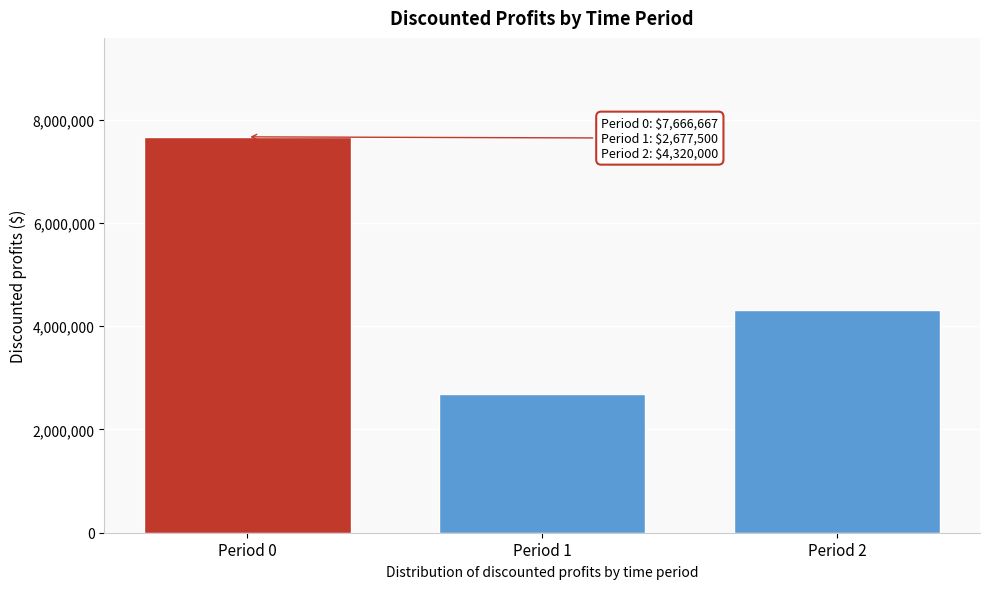

Reading left to right, what are all the values shown in this chart?

Period 0=7666666.7	Period 1=2677500.0	Period 2=4320000.0